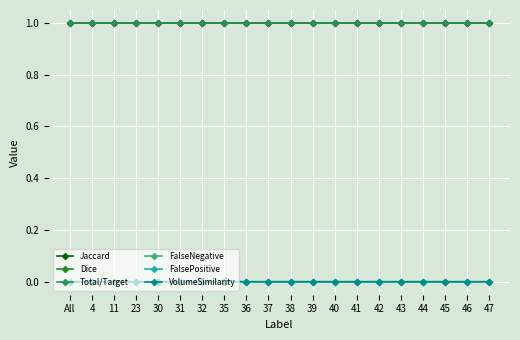

True or false: Jaccard and FalsePositive intersect in this chart.

False